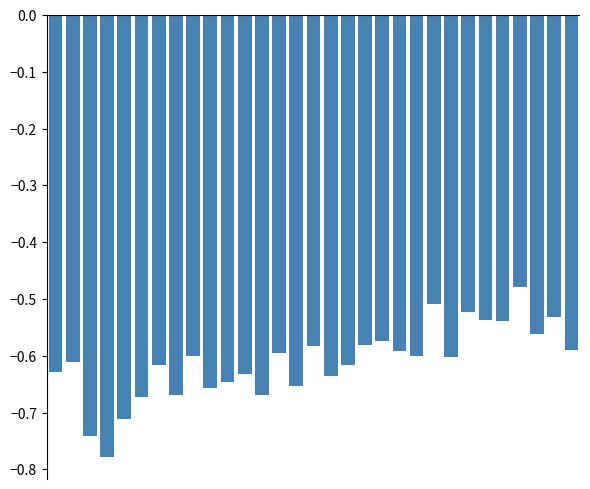

What is the difference between the maximum and minimum values?

0.3